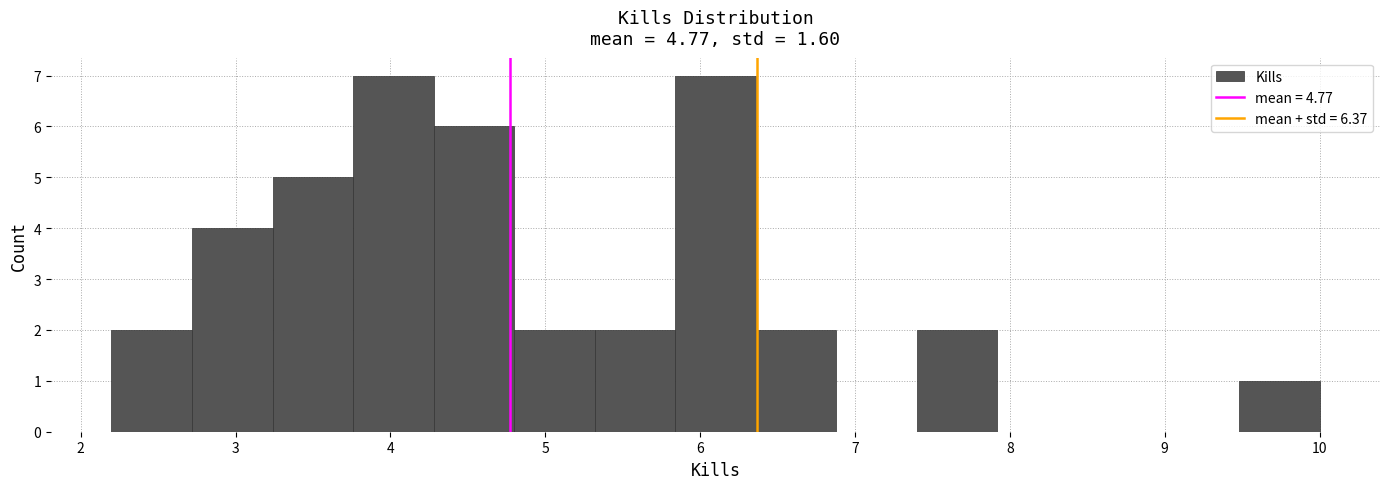

Reading left to right, transcribe this chart: for each bar, give the range it covers on the x-axis and its height. Neither the bar edges nor the heights are printed on the chart, so give them approximately, as read against the axes.

2.2 to 2.7: 2
2.7 to 3.2: 4
3.2 to 3.8: 5
3.8 to 4.3: 7
4.3 to 4.8: 6
4.8 to 5.3: 2
5.3 to 5.8: 2
5.8 to 6.4: 7
6.4 to 6.9: 2
6.9 to 7.4: 0
7.4 to 7.9: 2
7.9 to 8.4: 0
8.4 to 9.0: 0
9.0 to 9.5: 0
9.5 to 10.0: 1